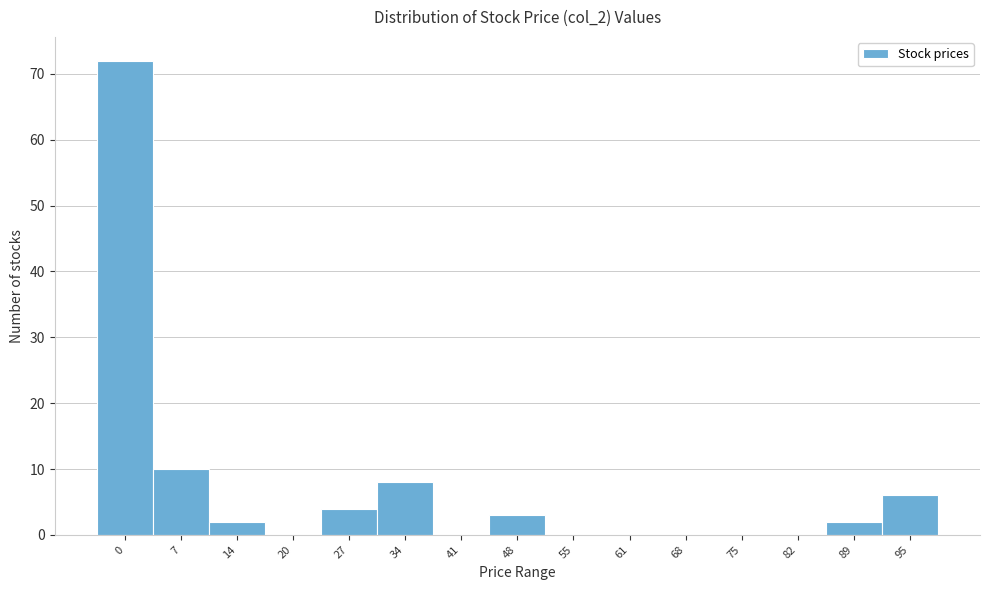

Reading right to left, transcribe all the data shown in this chart.

95=6	89=2	82=0	75=0	68=0	61=0	55=0	48=3	41=0	34=8	27=4	20=0	14=2	7=10	0=72